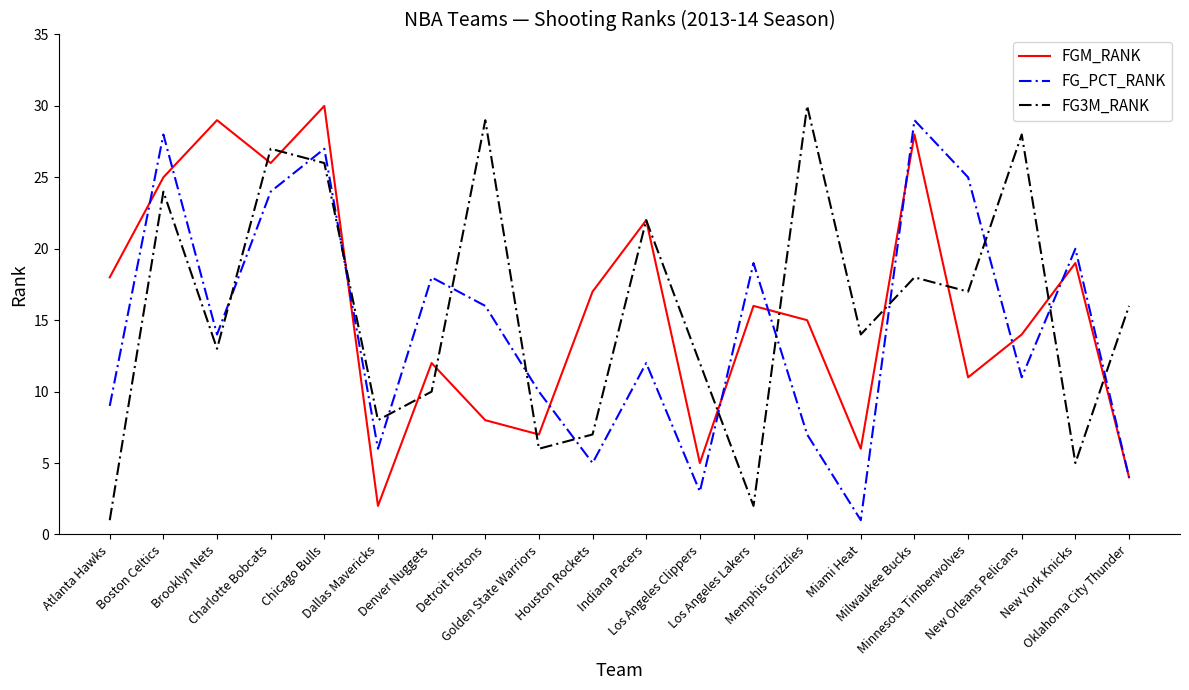

What is the highest value of the FGM_RANK series?

30